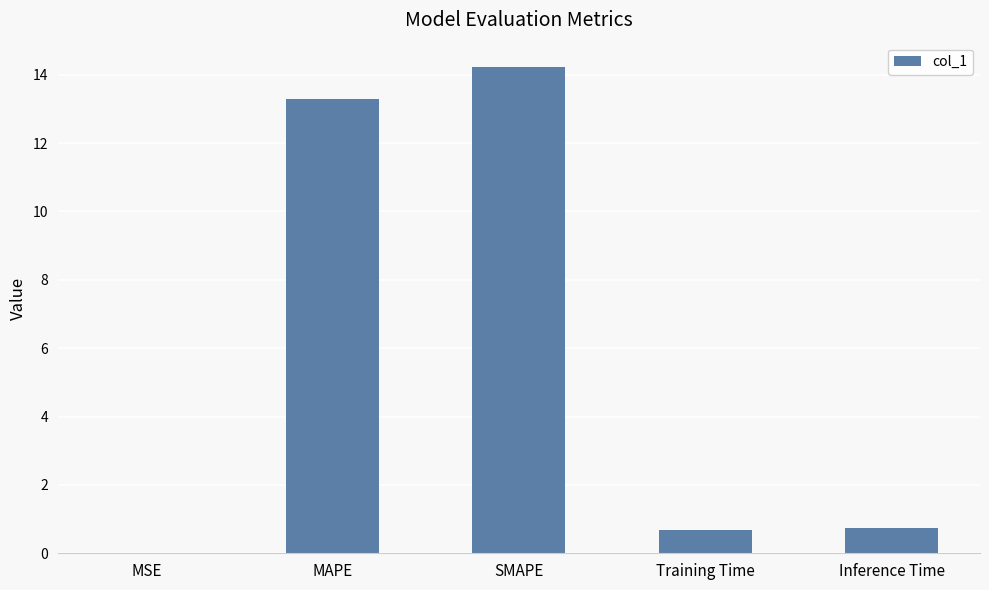

Which has a higher value, SMAPE or MSE?

SMAPE